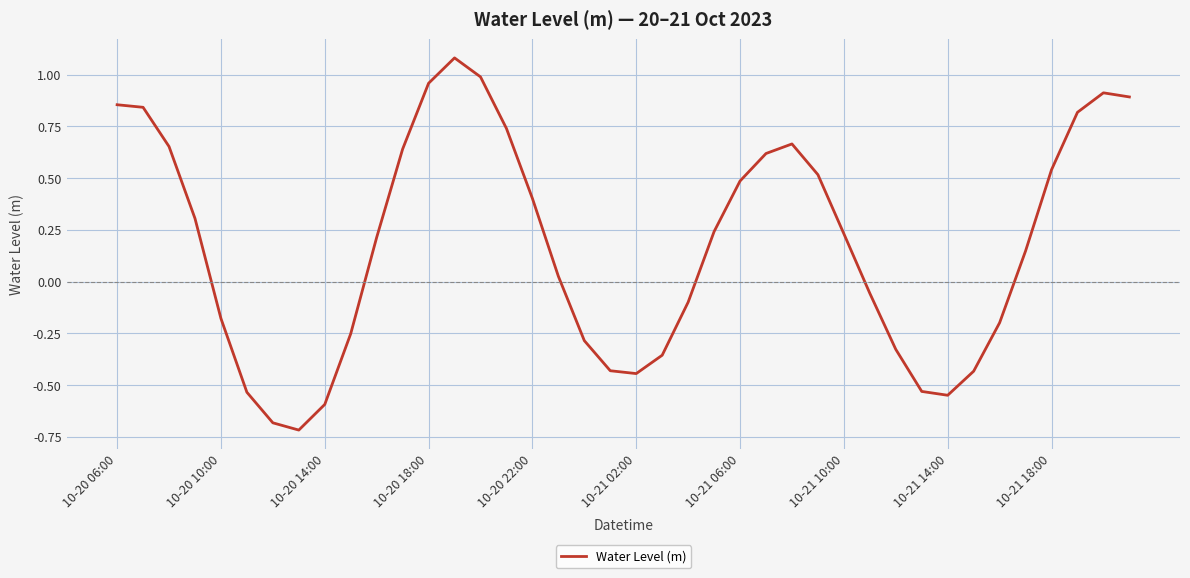

What is the minimum value shown in the chart?

-0.7